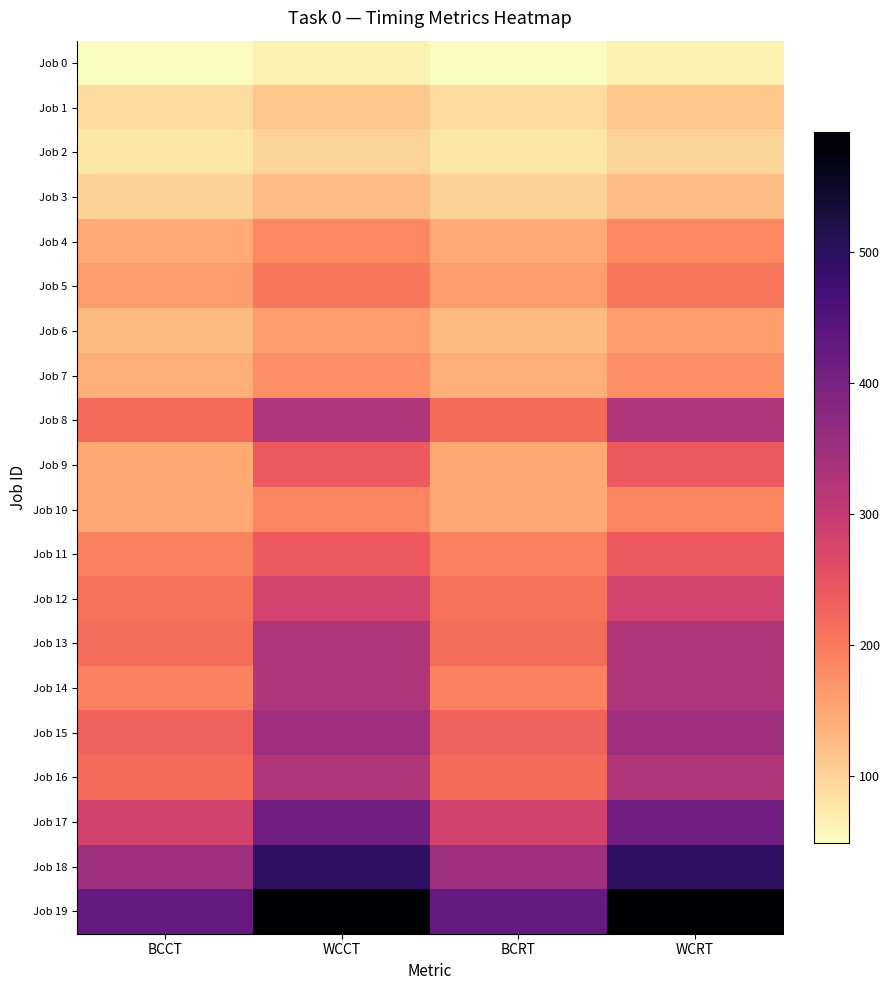

Reading left to right, list all the values displayed in this chart.

Job 0: BCCT=49	WCCT=62	BCRT=49	WCRT=62
Job 1: BCCT=89	WCCT=112	BCRT=89	WCRT=112
Job 2: BCCT=76	WCCT=96	BCRT=76	WCRT=96
Job 3: BCCT=99	WCCT=125	BCRT=99	WCRT=125
Job 4: BCCT=145	WCCT=183	BCRT=145	WCRT=183
Job 5: BCCT=160	WCCT=202	BCRT=160	WCRT=202
Job 6: BCCT=127	WCCT=160	BCRT=127	WCRT=160
Job 7: BCCT=140	WCCT=176	BCRT=140	WCRT=176
Job 8: BCCT=217	WCCT=325	BCRT=217	WCRT=325
Job 9: BCCT=148	WCCT=239	BCRT=148	WCRT=239
Job 10: BCCT=148	WCCT=186	BCRT=148	WCRT=186
Job 11: BCCT=190	WCCT=239	BCRT=190	WCRT=239
Job 12: BCCT=210	WCCT=280	BCRT=210	WCRT=280
Job 13: BCCT=216	WCCT=325	BCRT=216	WCRT=325
Job 14: BCCT=191	WCCT=326	BCRT=191	WCRT=326
Job 15: BCCT=229	WCCT=351	BCRT=229	WCRT=351
Job 16: BCCT=217	WCCT=326	BCRT=217	WCRT=326
Job 17: BCCT=284	WCCT=411	BCRT=284	WCRT=411
Job 18: BCCT=352	WCCT=497	BCRT=352	WCRT=497
Job 19: BCCT=428	WCCT=592	BCRT=428	WCRT=592